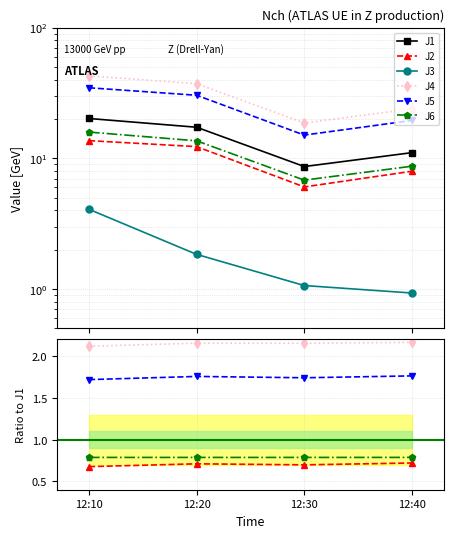

What is the sum of all J6 values?

3.1